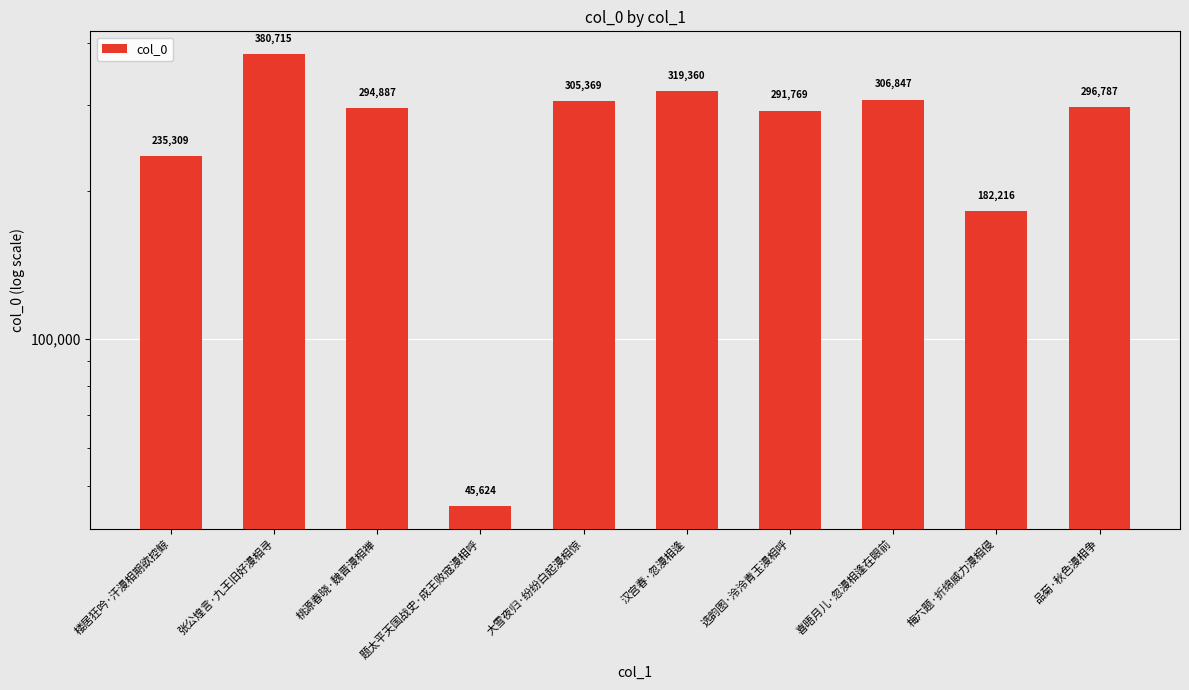

What is the difference between the values at 梅六题·折绵威力漫相侵 and 桃源春晓·魏晋漫相禅?

112671